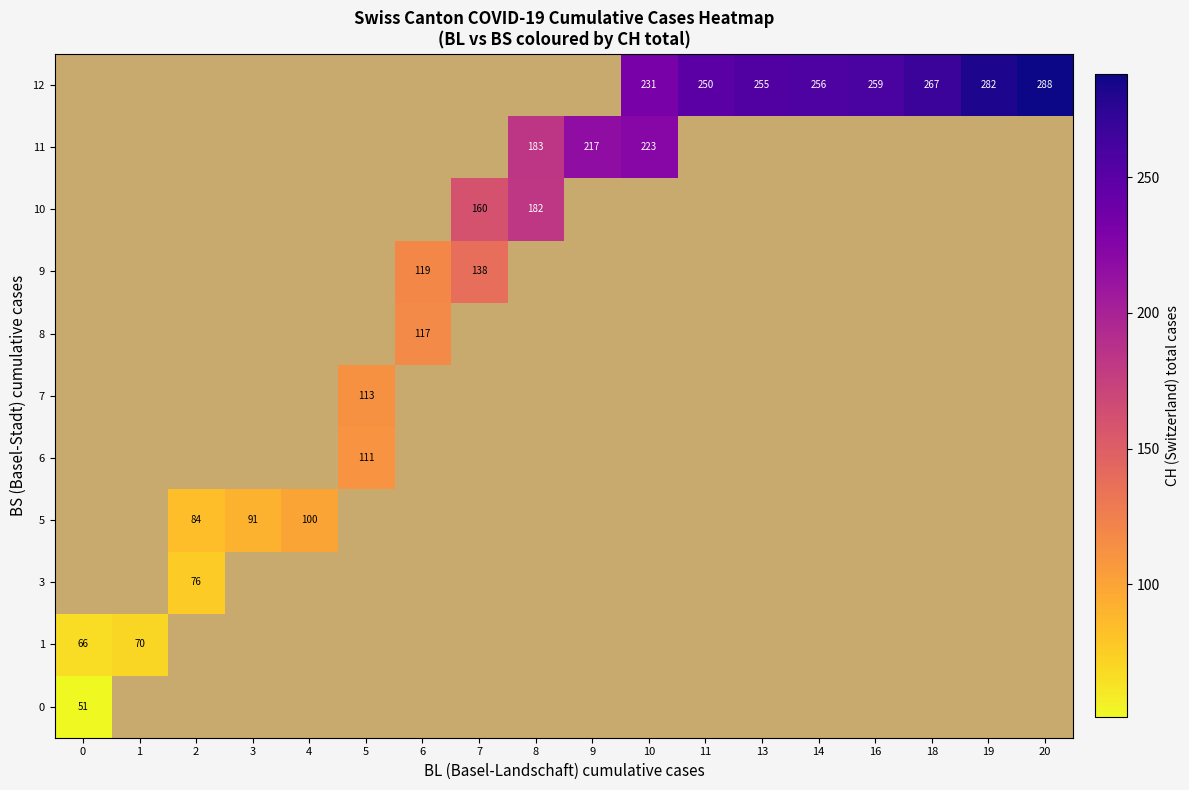

Rank the series by their average value, from lowest to highest.

0, 1, 3, 5, 6, 7, 8, 9, 10, 11, 12